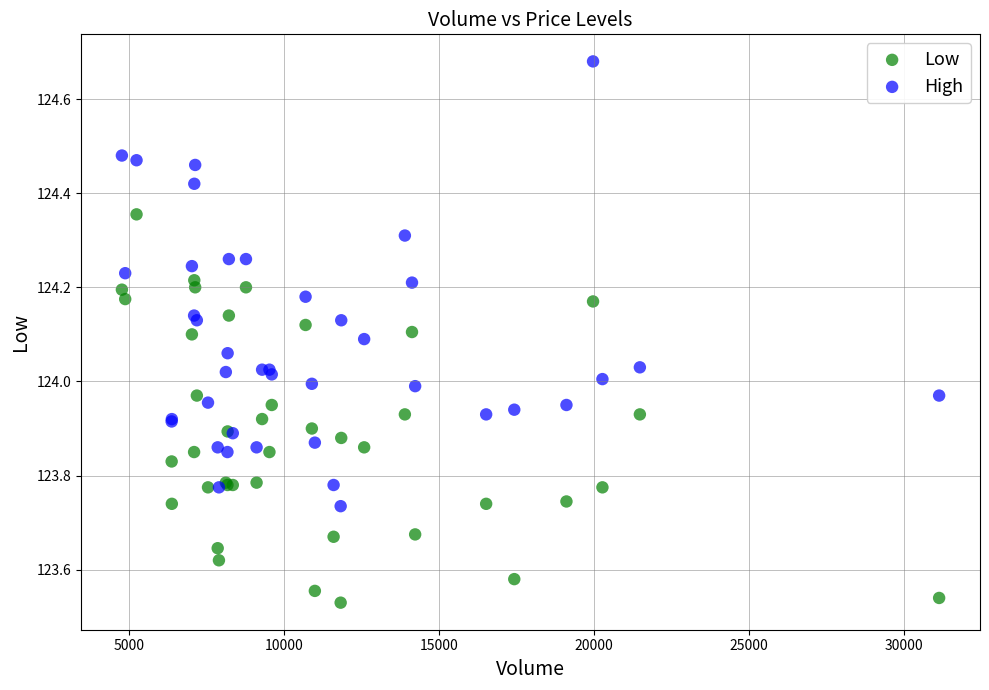

Which series reaches the maximum Y coordinate?

High